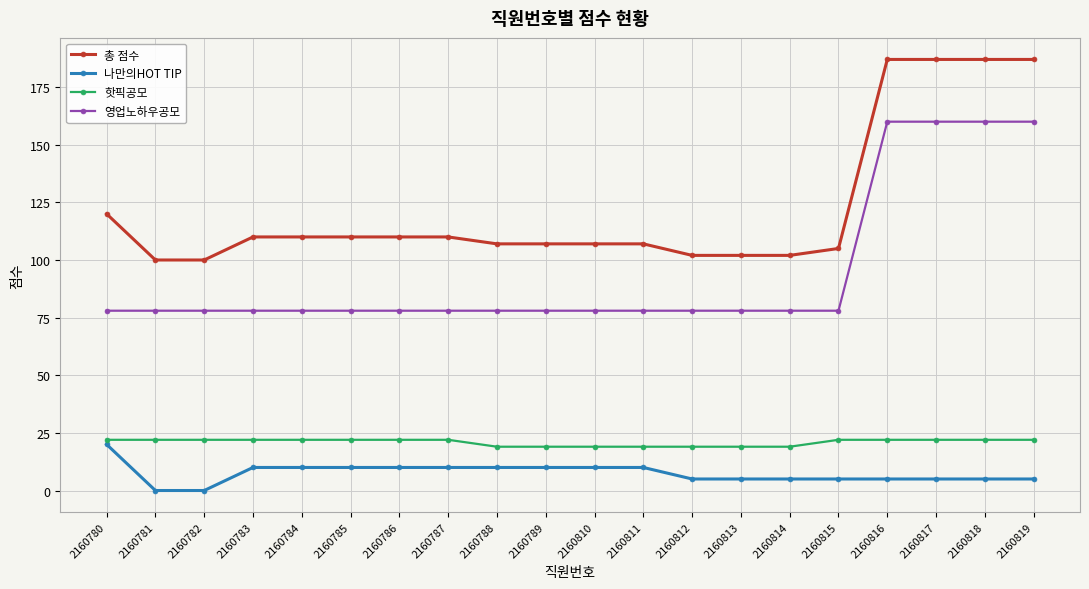

At how many categories does at least one series exceed 124?

4